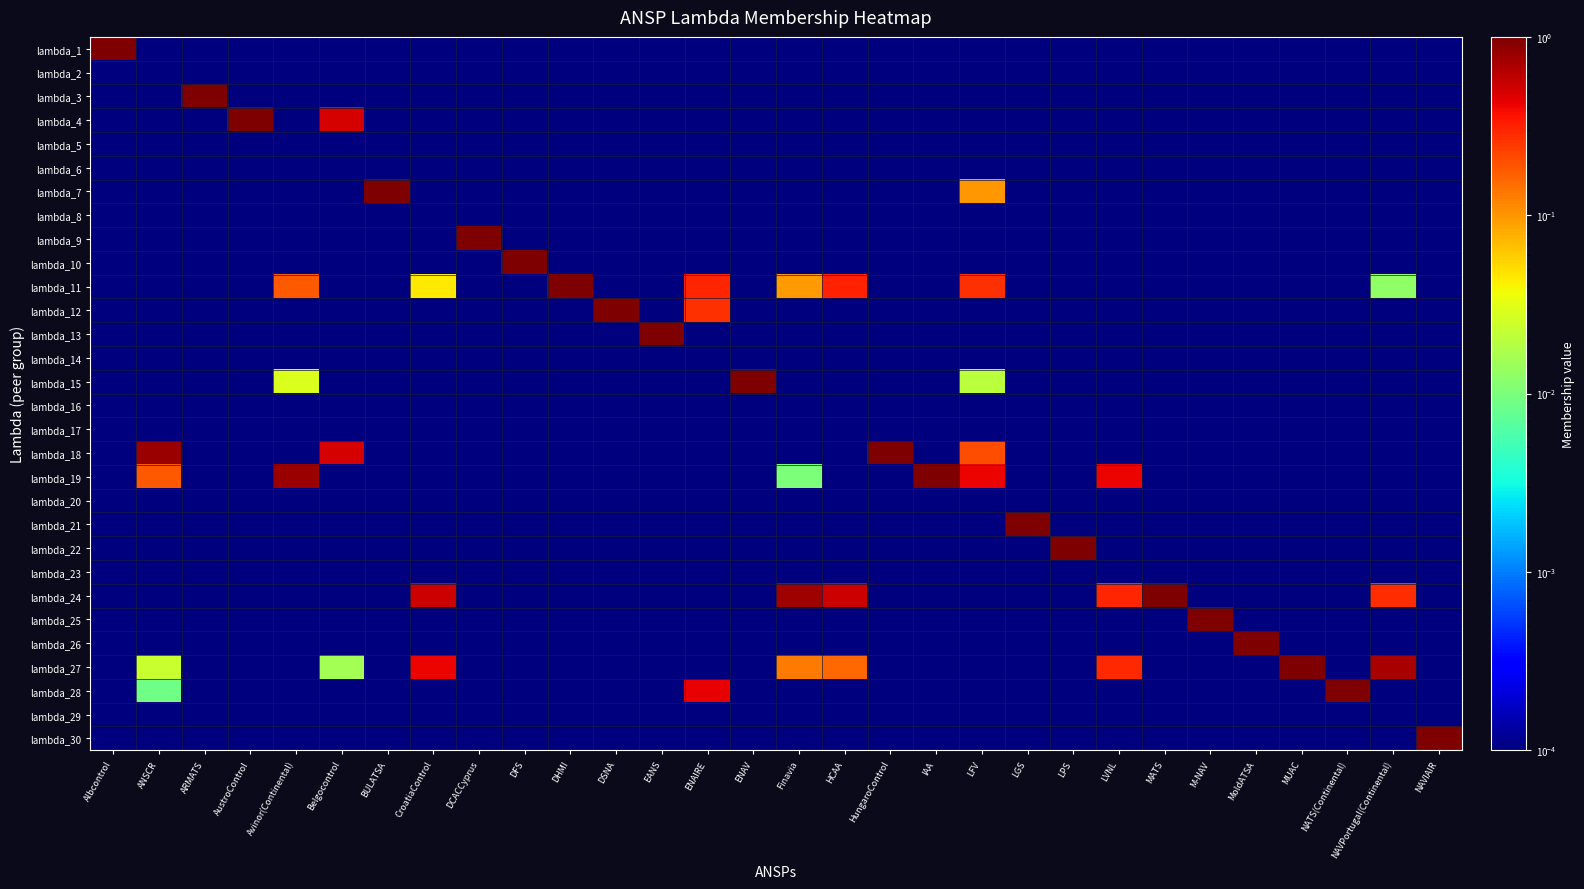

List the series in order of their peak value, lowest first.

lambda_2, lambda_5, lambda_6, lambda_8, lambda_14, lambda_16, lambda_17, lambda_20, lambda_23, lambda_29, lambda_1, lambda_3, lambda_4, lambda_7, lambda_9, lambda_10, lambda_11, lambda_12, lambda_13, lambda_15, lambda_18, lambda_19, lambda_21, lambda_22, lambda_24, lambda_25, lambda_26, lambda_27, lambda_28, lambda_30